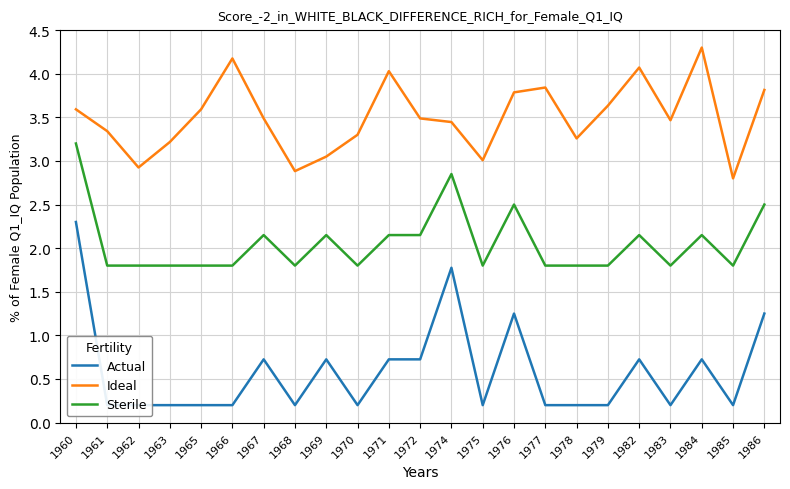

List the labels in order of Ideal value, largest first.

1984, 1966, 1982, 1971, 1977, 1986, 1976, 1979, 1960, 1965, 1967, 1972, 1983, 1974, 1961, 1970, 1978, 1963, 1969, 1975, 1962, 1968, 1985